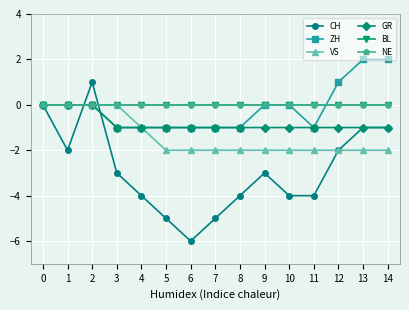

Does the chart have visible grid lines?

Yes